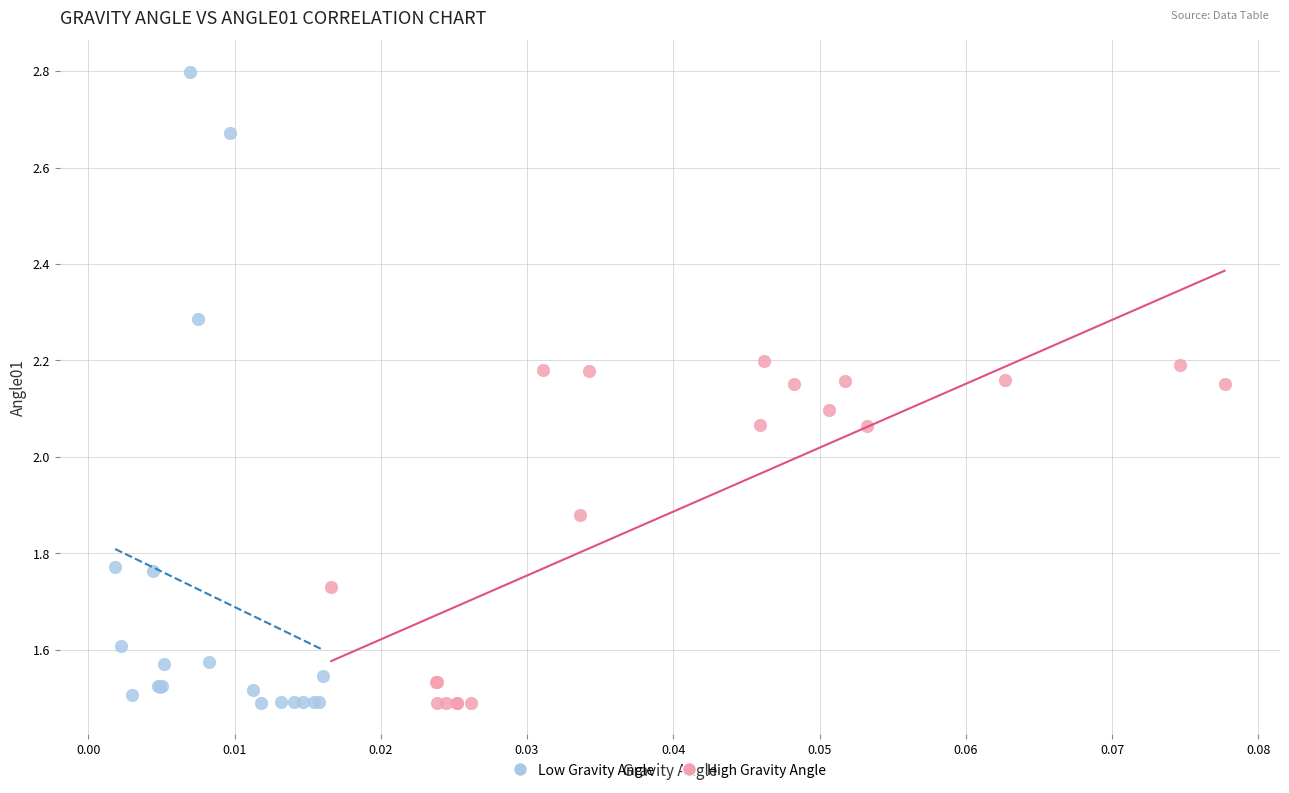

Which series has the widest spread of Y values?

Low Gravity Angle